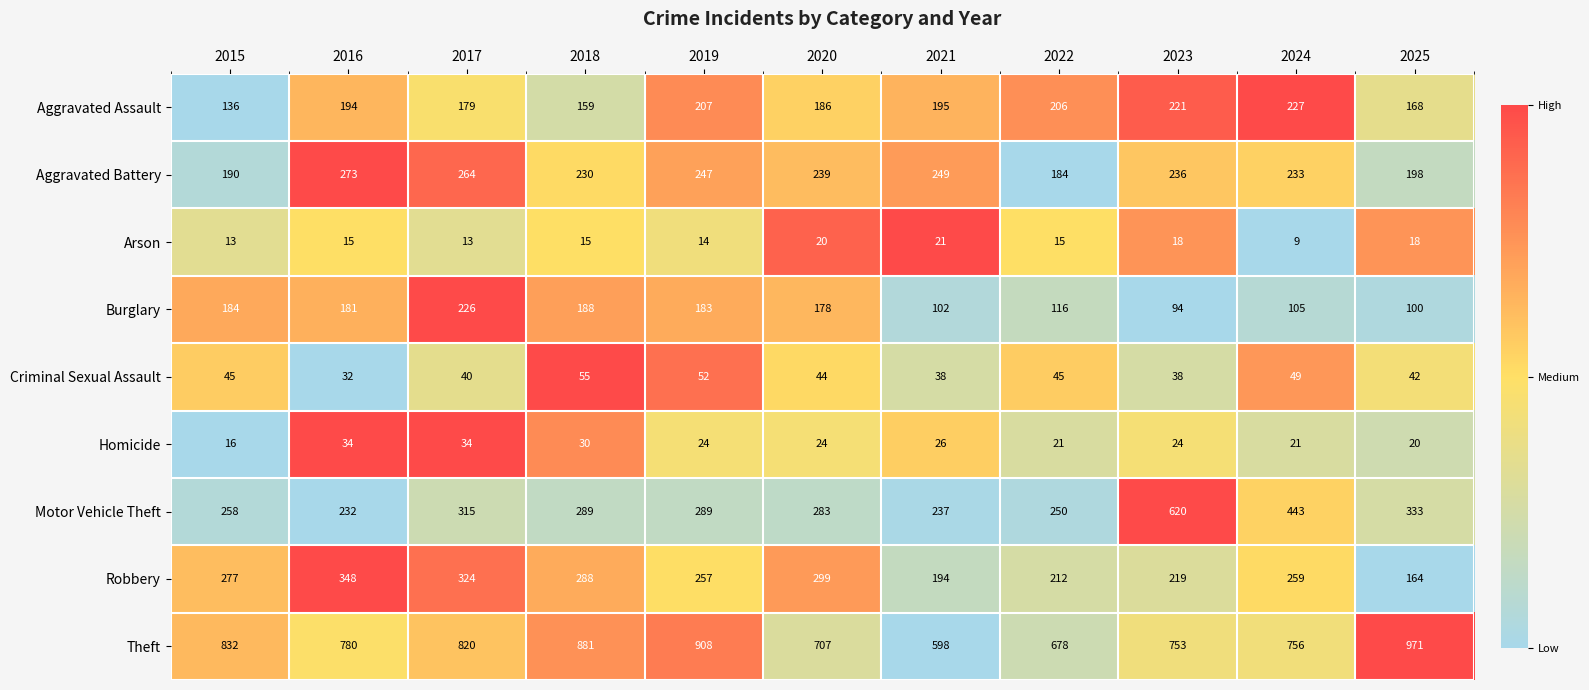

Which series has the largest total across all categories?

Theft